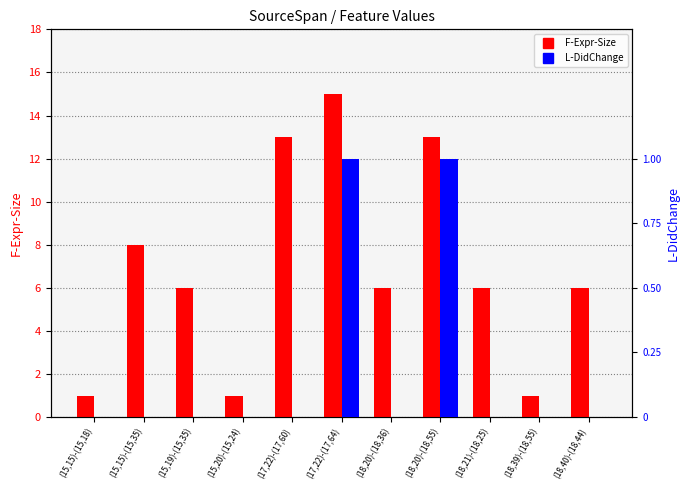

Which category has the highest value across all series?

(17,22)-(17,64)